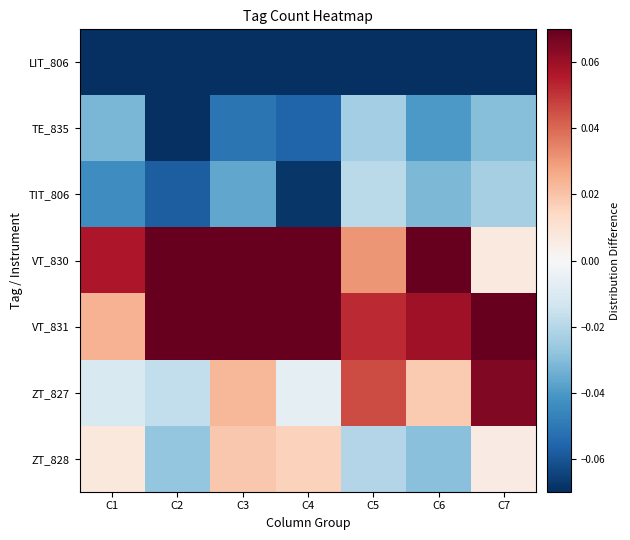

What is the total value across all series at C1?

-0.1